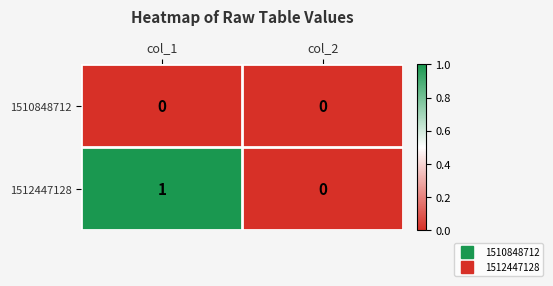

Which series changed the most between col_1 and col_2?

1512447128